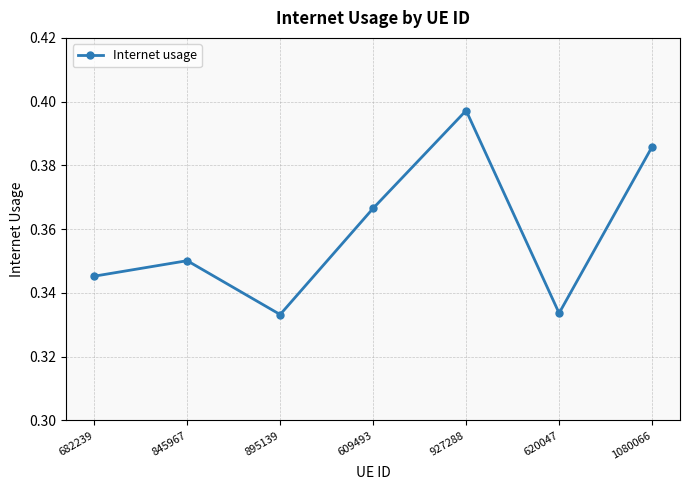

Which category has the highest value across all series?

927288